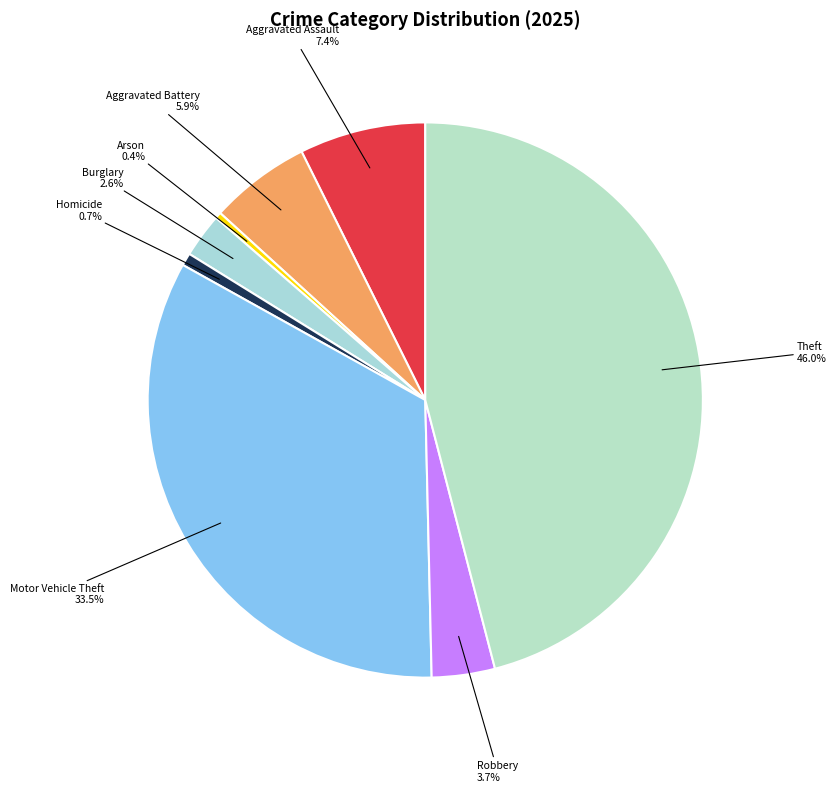

Which slice is the largest?

Theft